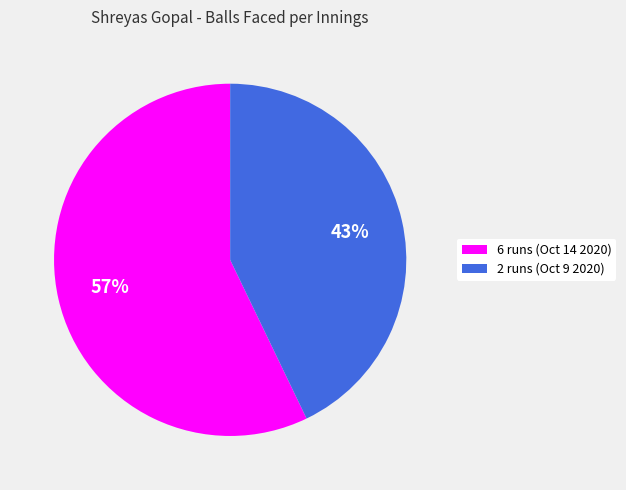

To the nearest percent, what portion does 6 runs (Oct 14 2020) represent?

57%